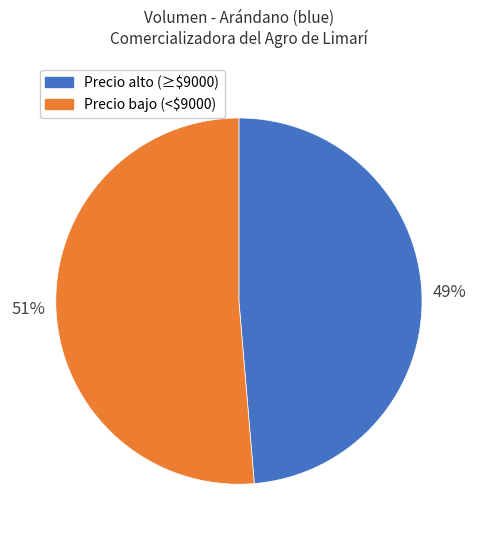

Is there any slice that represents more than half of the pie?

Yes